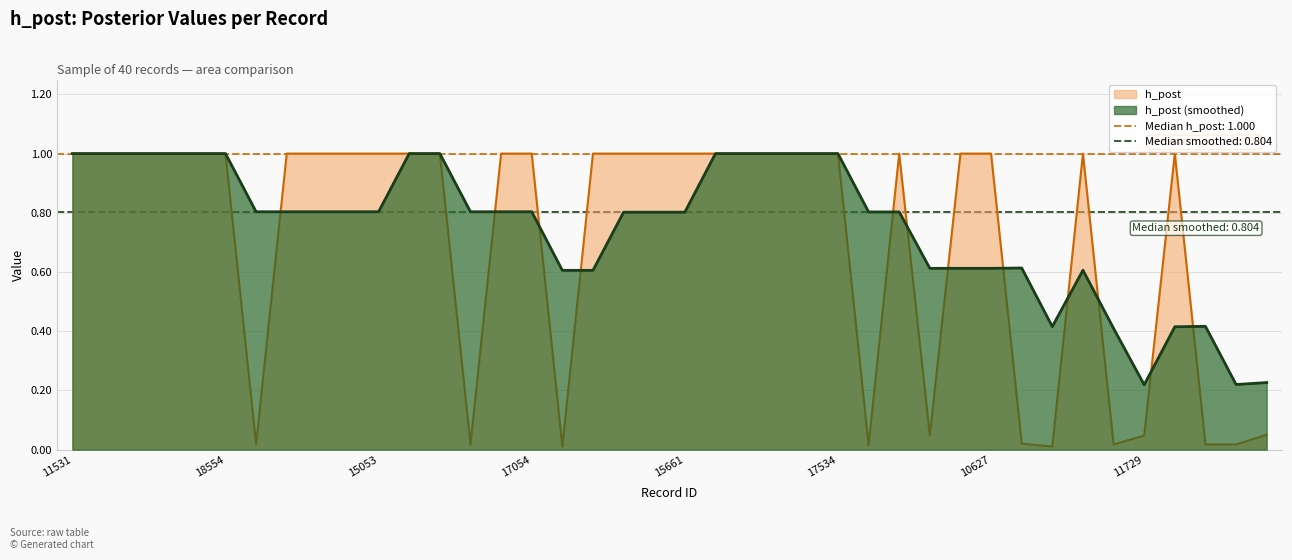

Reading right to left, transcribe all the data shown in this chart.

19311=0.1	10282=0.0	17827=0.0	18660=1.0	11729=0.0	17512=0.0	11728=1.0	11700=0.0	11948=0.0	10627=1.0	14371=1.0	16385=0.0	10479=1.0	10192=0.0	17534=1.0	19485=1.0	15676=1.0	12294=1.0	19425=1.0	15661=1.0	13217=1.0	10981=1.0	15044=1.0	11066=0.0	17054=1.0	11002=1.0	11866=0.0	10938=1.0	16390=1.0	15053=1.0	16217=1.0	15583=1.0	12667=1.0	17437=0.0	18554=1.0	10694=1.0	19616=1.0	12932=1.0	13171=1.0	11531=1.0